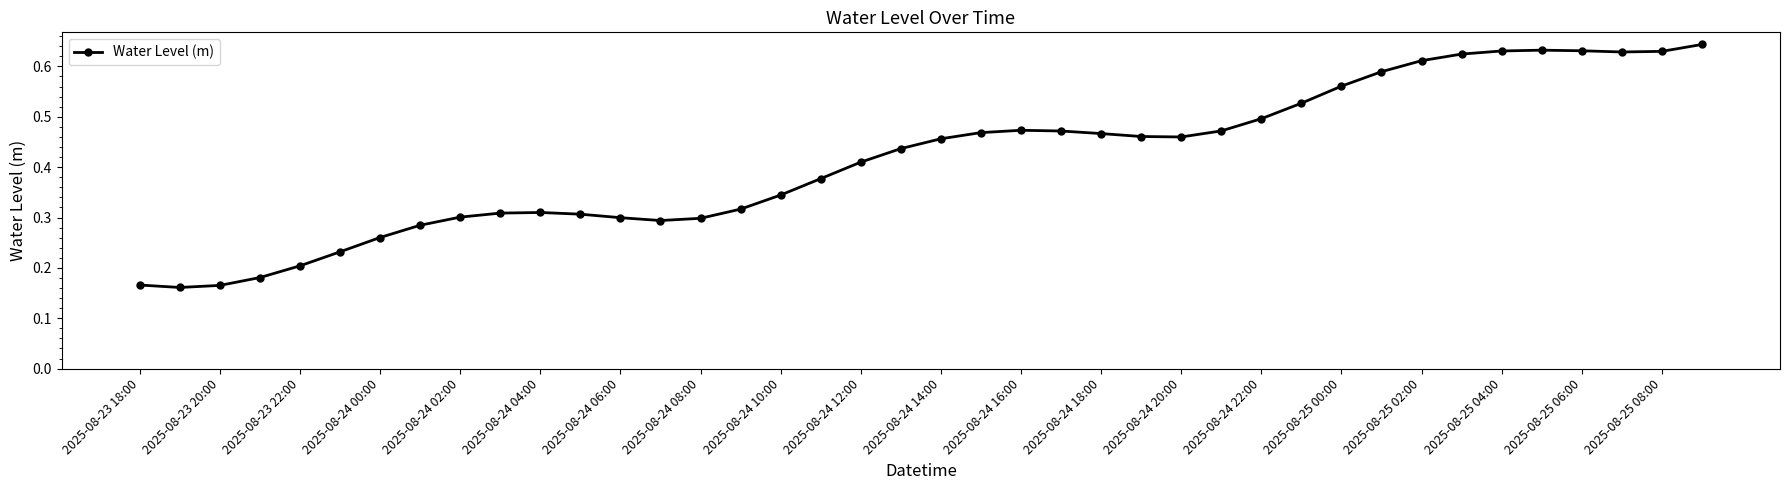

How many values are between 0 and 1?

40